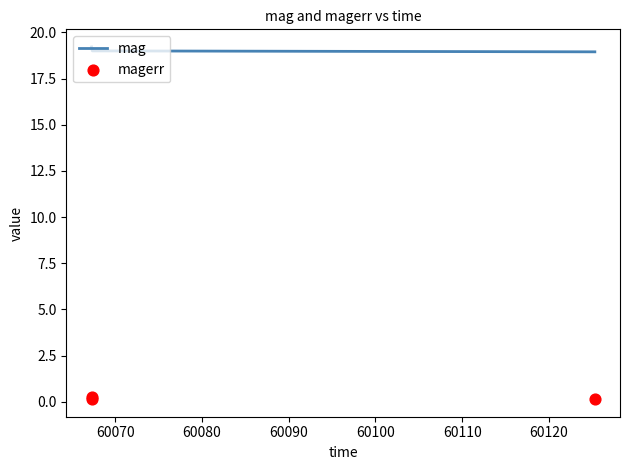

Which series has the largest total across all categories?

mag